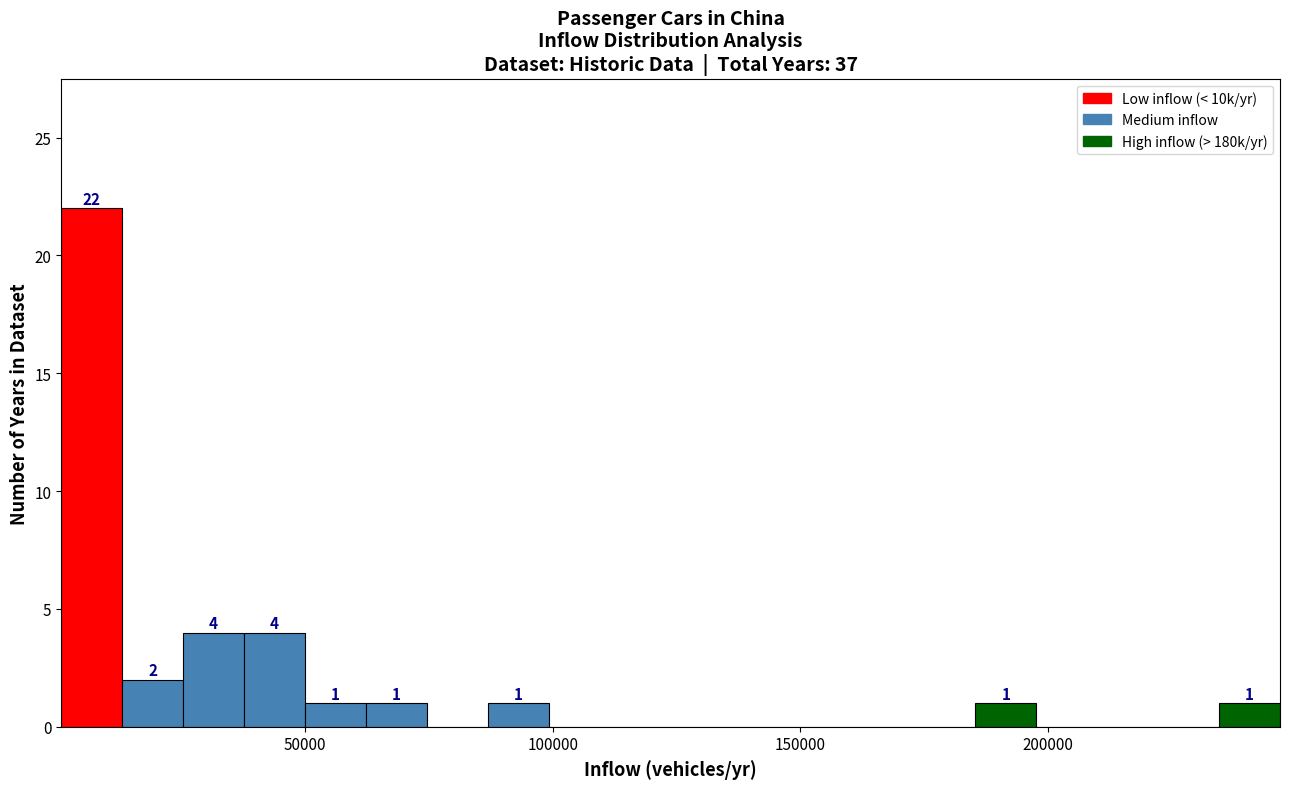

Around what value on the x-axis is the tallest bar? Give the approximate position of its centre, as read against the axis.

5000